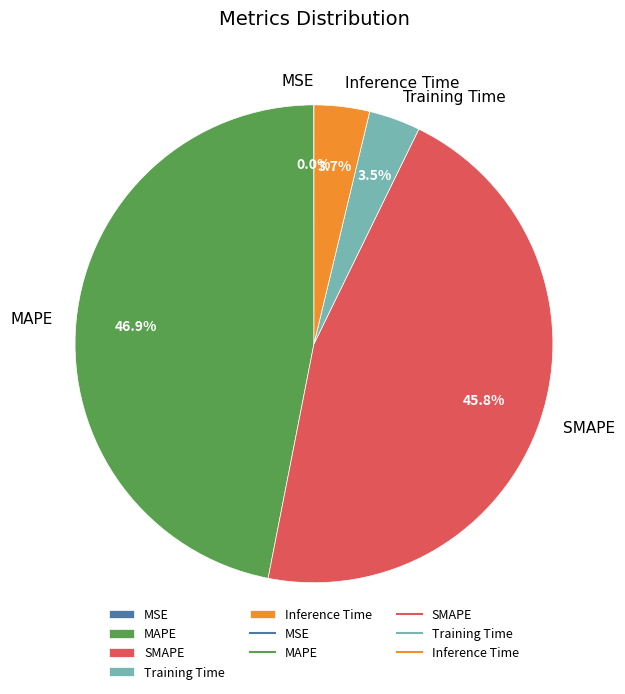

Which has a higher value, SMAPE or Training Time?

SMAPE